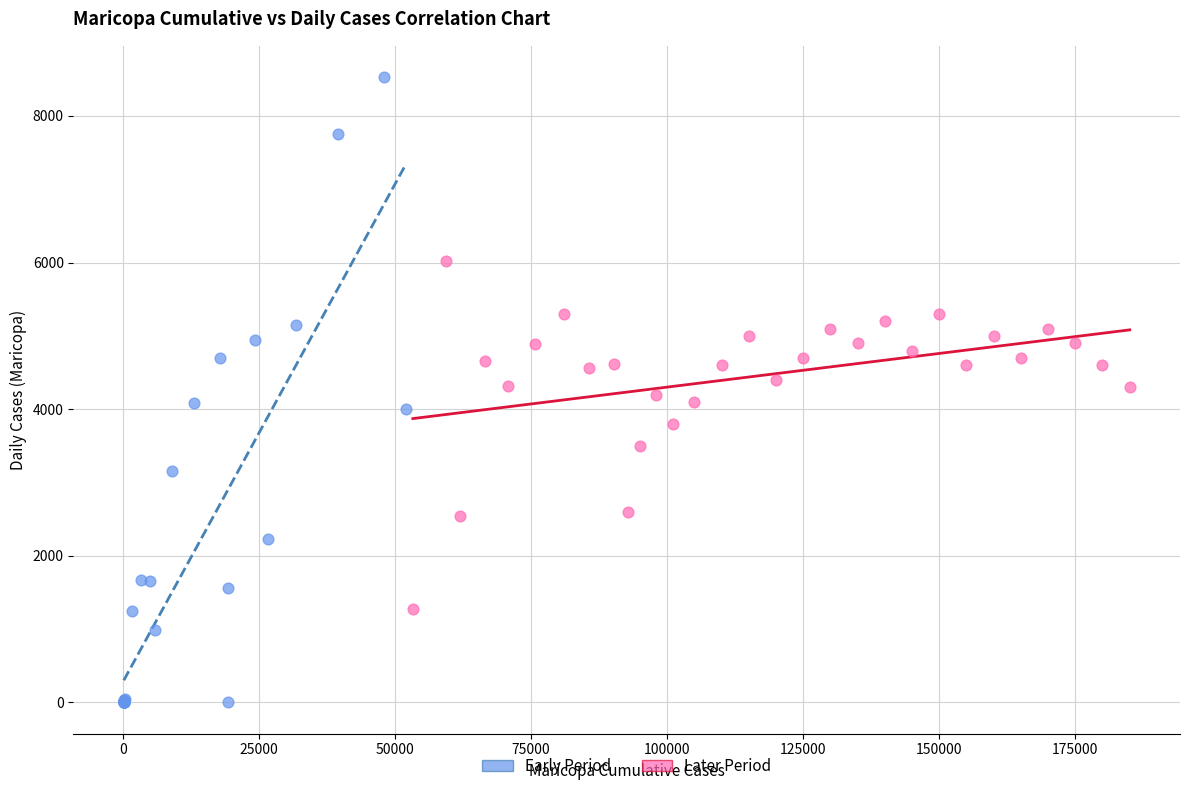

Which series contains the highest Y value?

Early Period